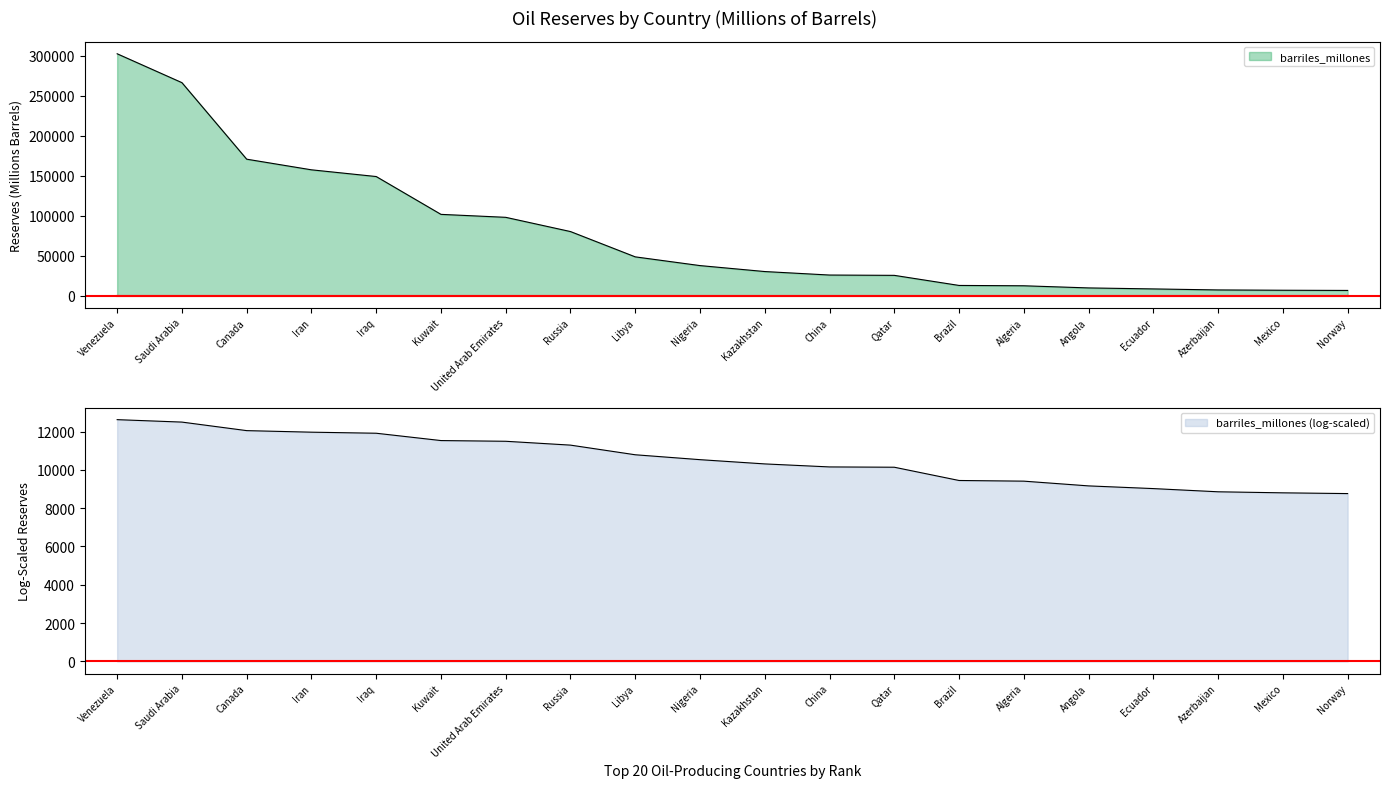

How many lines are shown in the chart?

1